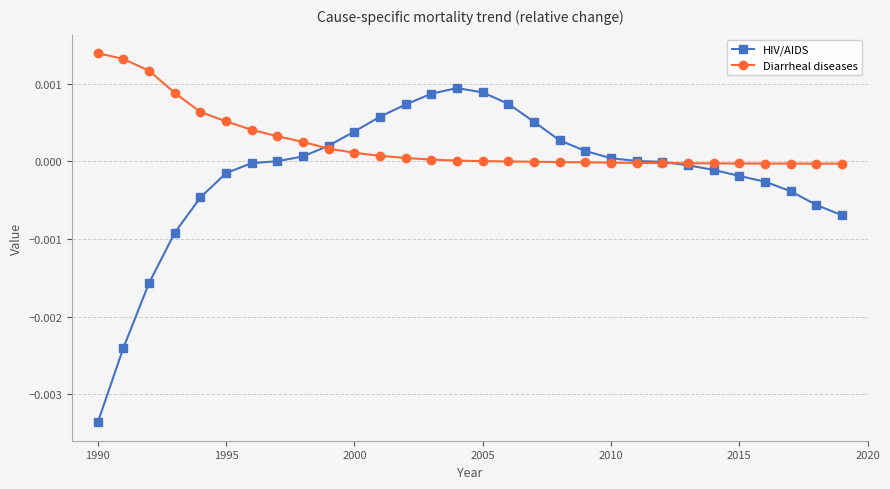

Which series has the largest total across all categories?

Diarrheal diseases